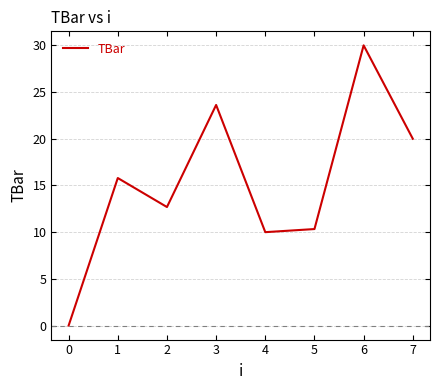

Is it true that the value at 7 is 10.2?

False